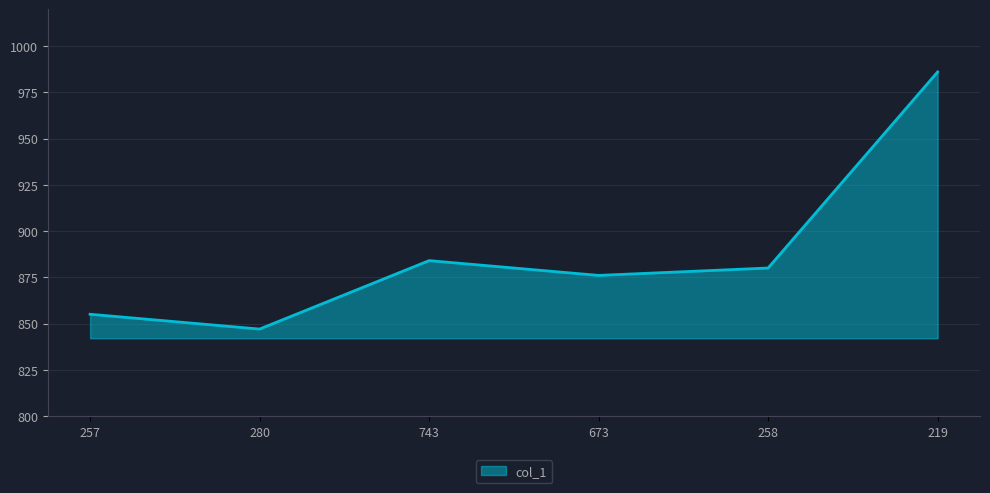

True or false: the data has more than 0 interior local peaks.

True